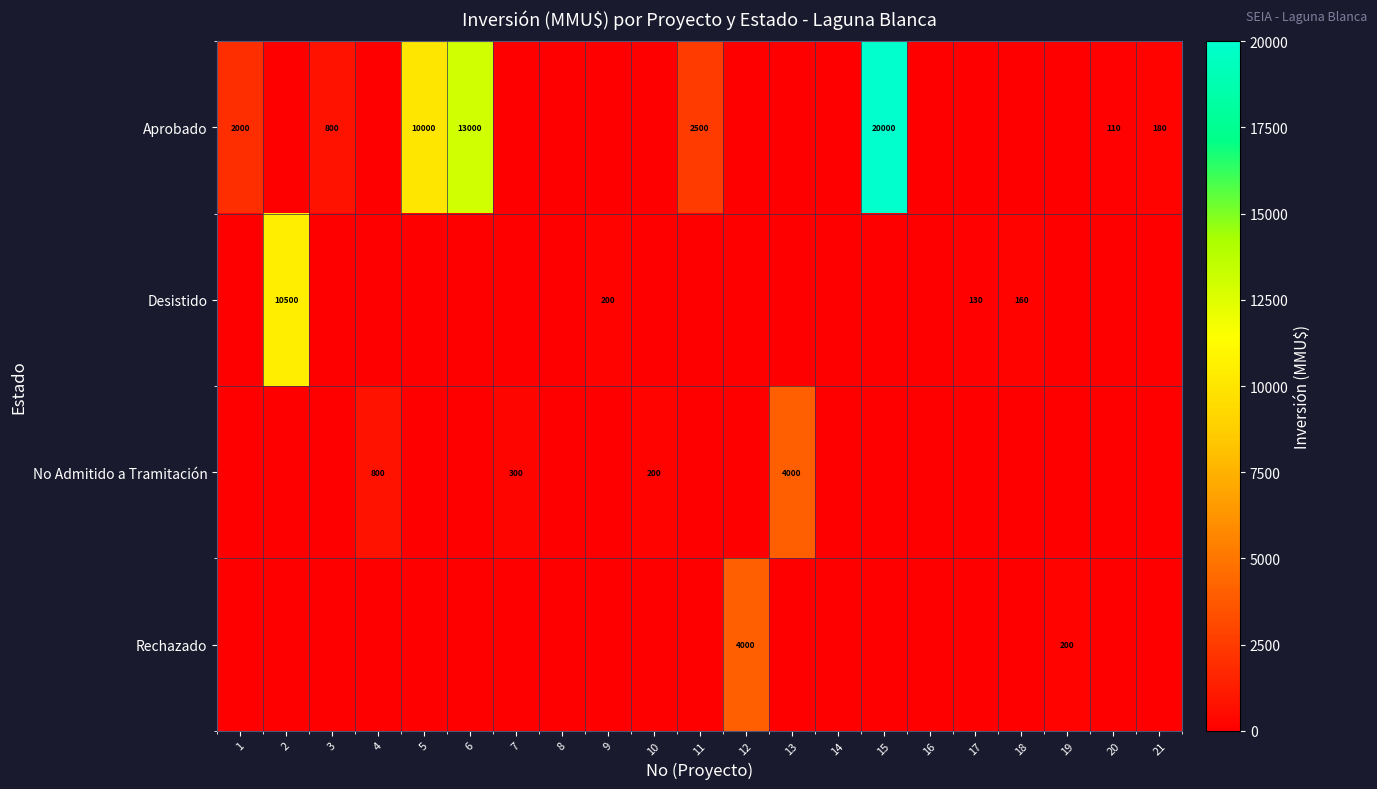

The value of Aprobado at 21 is 315. True or false?

False